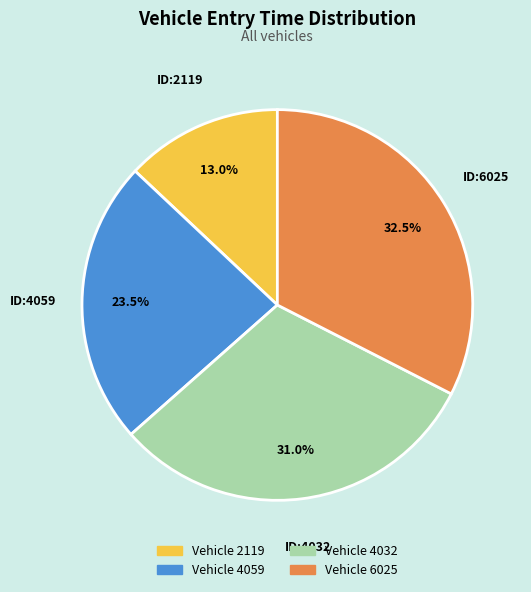

How many slices are in this pie chart?

4